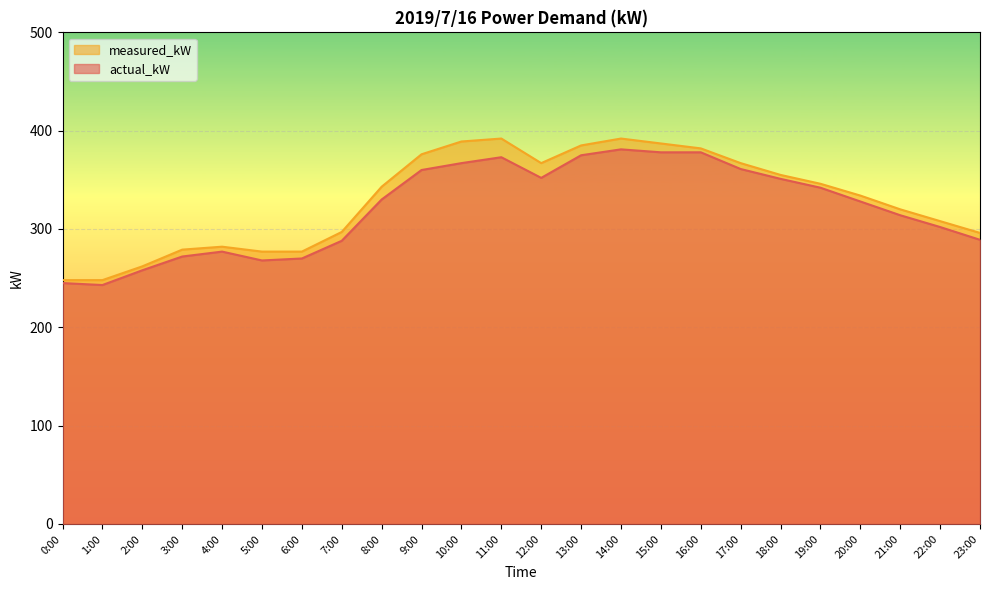

What is the greatest value displayed?

392